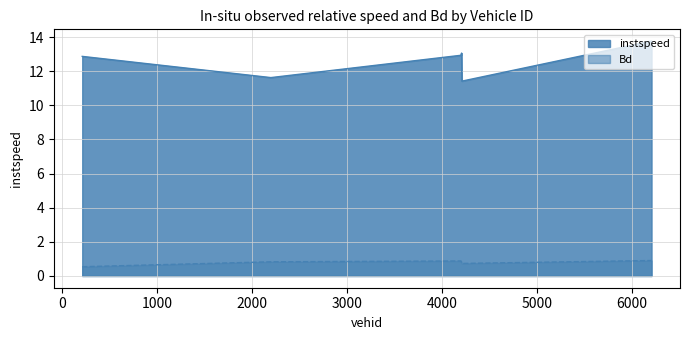

What is the difference between the instspeed values at 6209.0 and 4211.0?

2.3